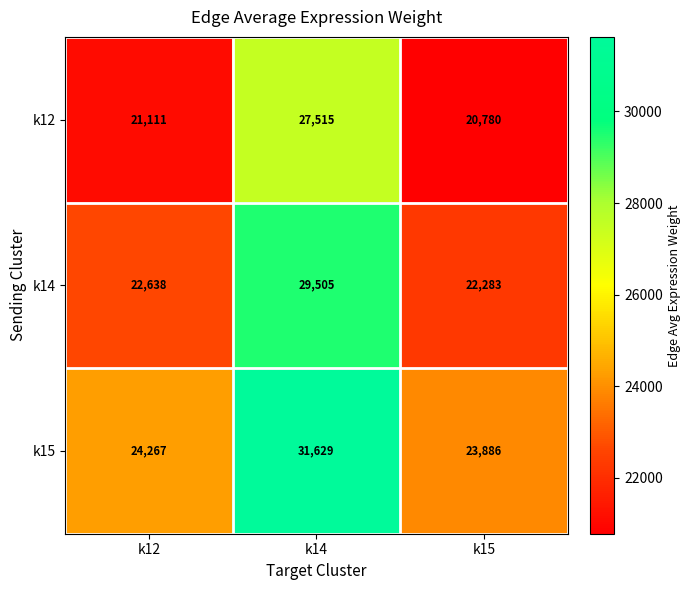

Between k14 and k15, which series saw the biggest shift?

k15